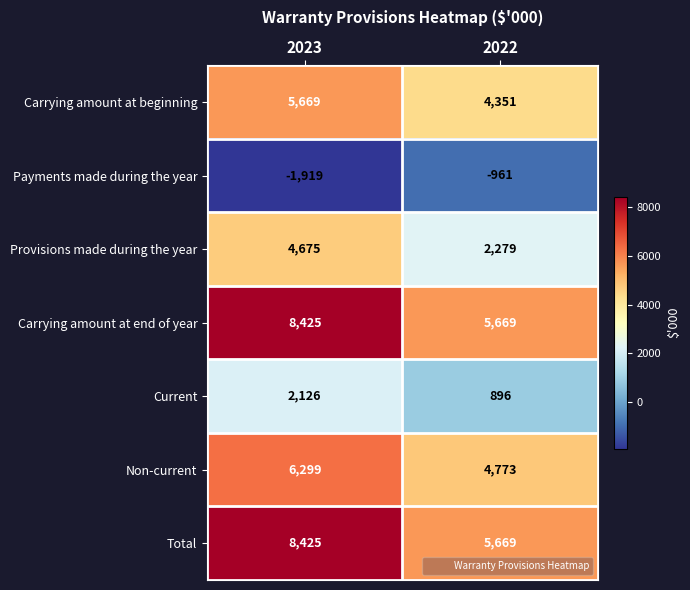

The Provisions made during the year series shows 2279 at 2022. True or false?

True